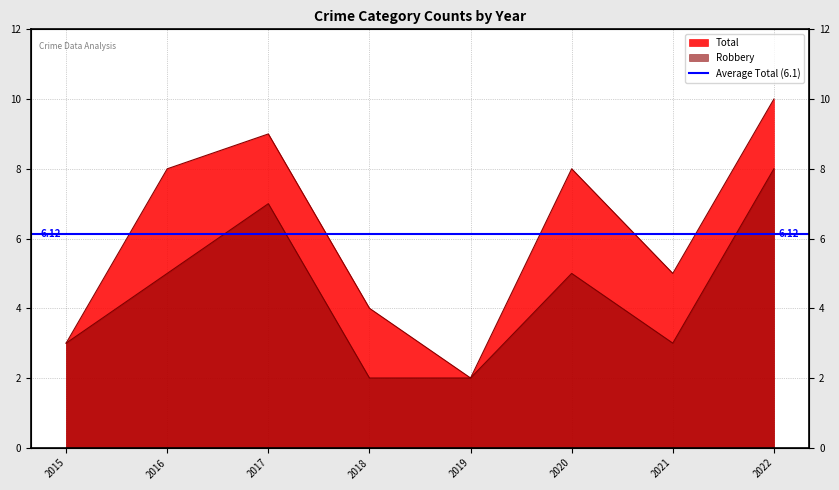

At how many categories does at least one series exceed 9?

1